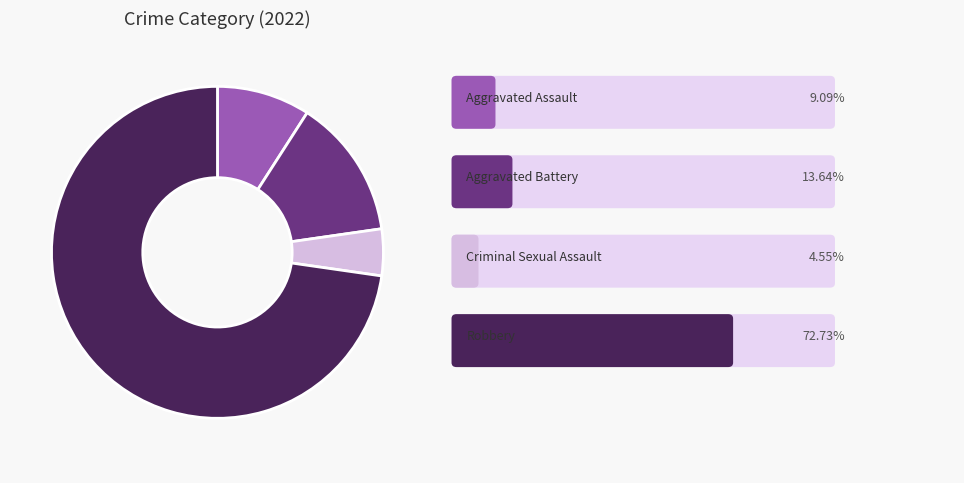

How many slices are in this pie chart?

4